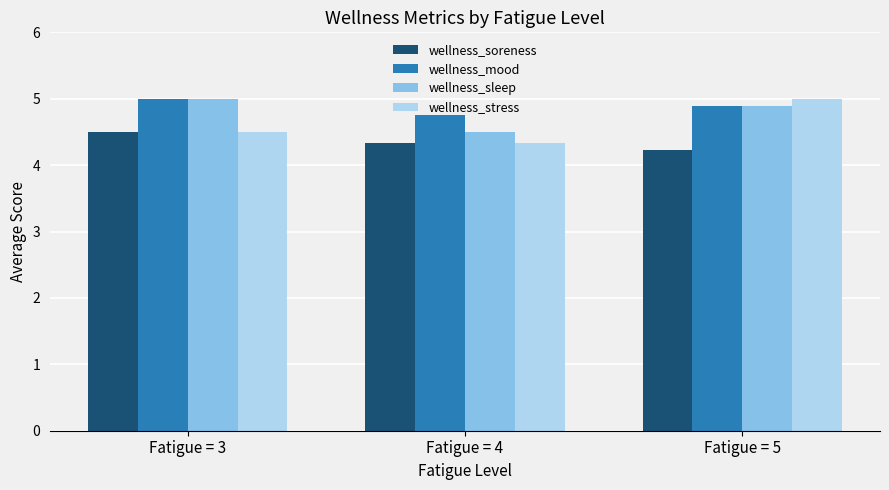

What is the value of the wellness_sleep bar at the 2nd from the left?

4.5